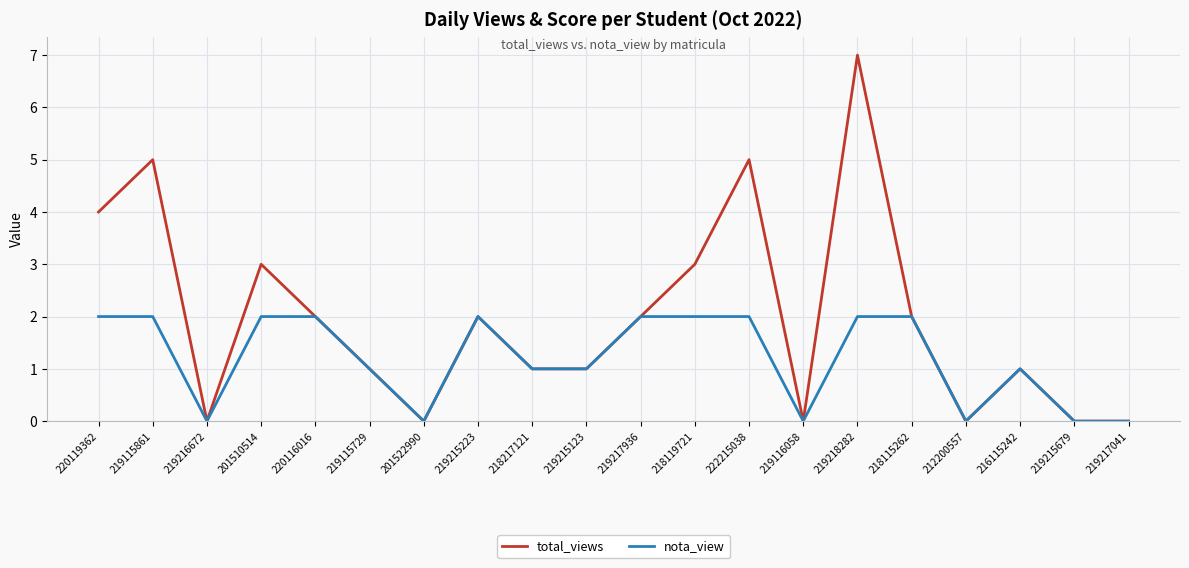

Reading left to right, transcribe all the data shown in this chart.

total_views: 220119362=4	219115861=5	219216672=0	201510514=3	220116016=2	219115729=1	201522990=0	219215223=2	218217121=1	219215123=1	219217936=2	218119721=3	222215038=5	219116058=0	219218282=7	218115262=2	212200557=0	216115242=1	219215679=0	219217041=0
nota_view: 220119362=2	219115861=2	219216672=0	201510514=2	220116016=2	219115729=1	201522990=0	219215223=2	218217121=1	219215123=1	219217936=2	218119721=2	222215038=2	219116058=0	219218282=2	218115262=2	212200557=0	216115242=1	219215679=0	219217041=0